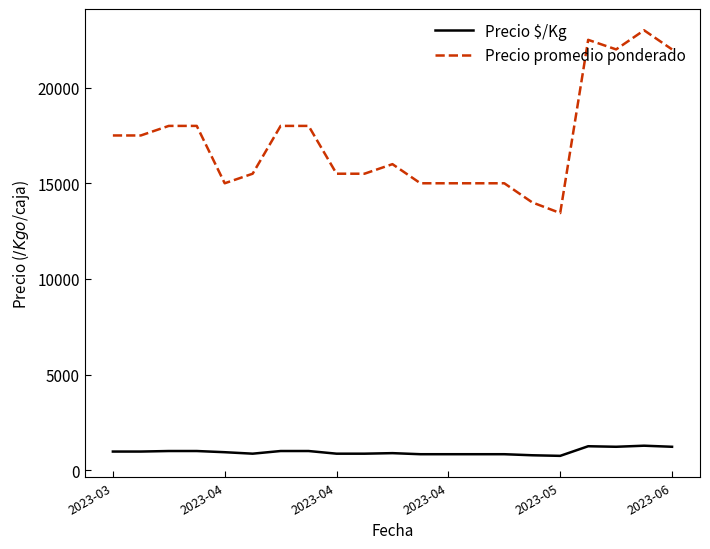

Which series has the widest spread of values?

Precio promedio ponderado